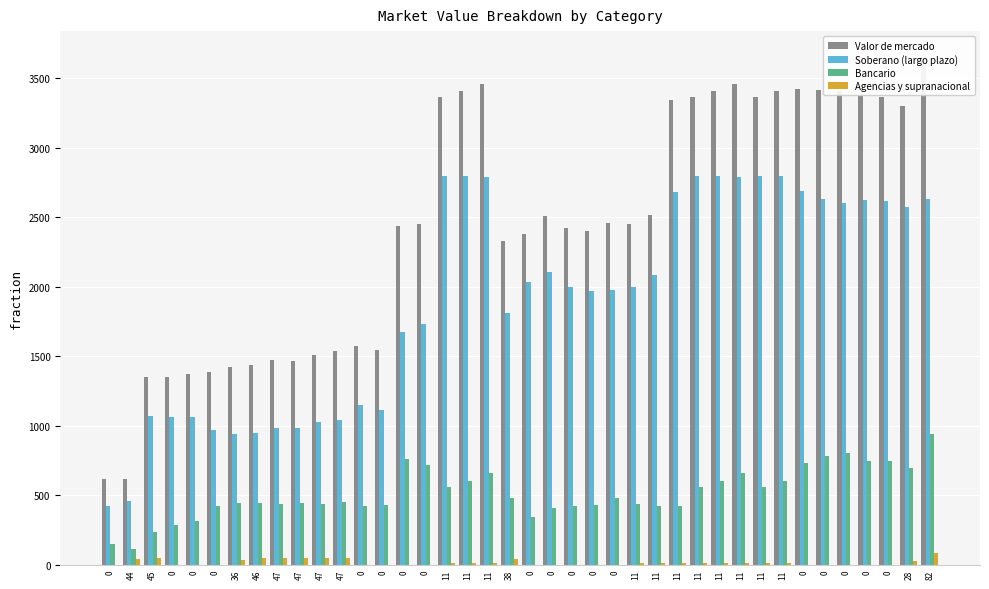

What is the total value across all series at 36?

2838